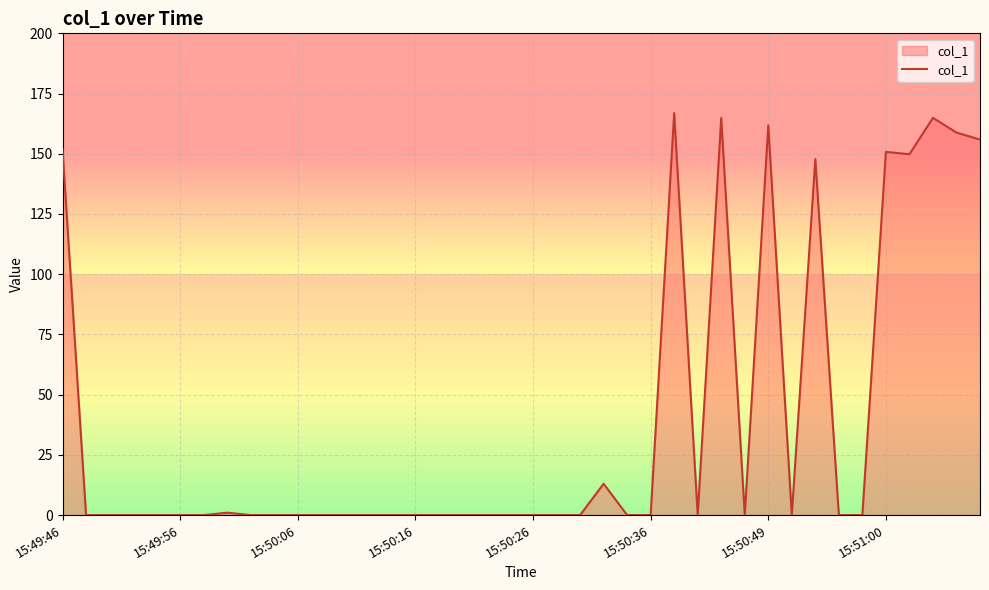

What is the difference between the maximum and minimum values?

166.9